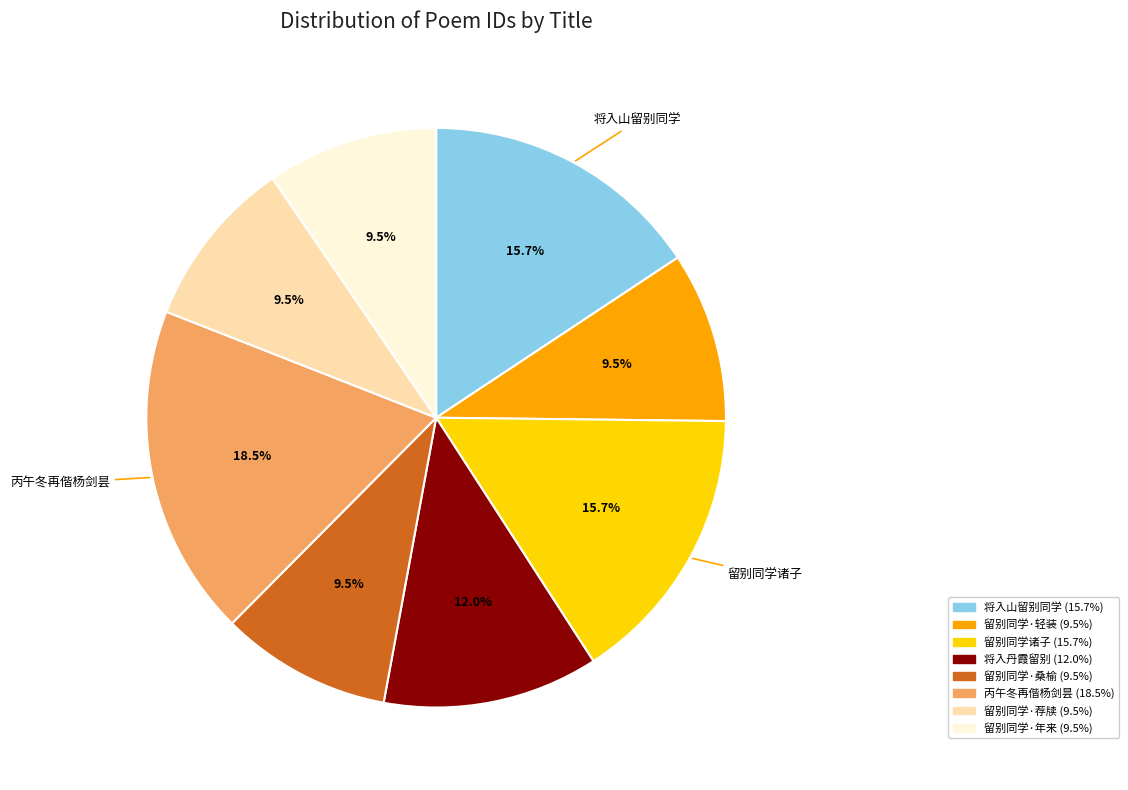

To the nearest percent, what is the average slice percentage?

12%